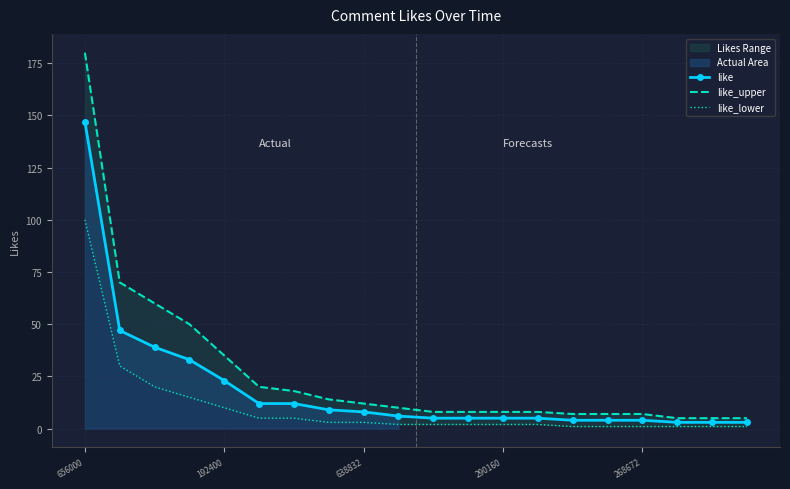

What is the label of the 6th point from the left?

5